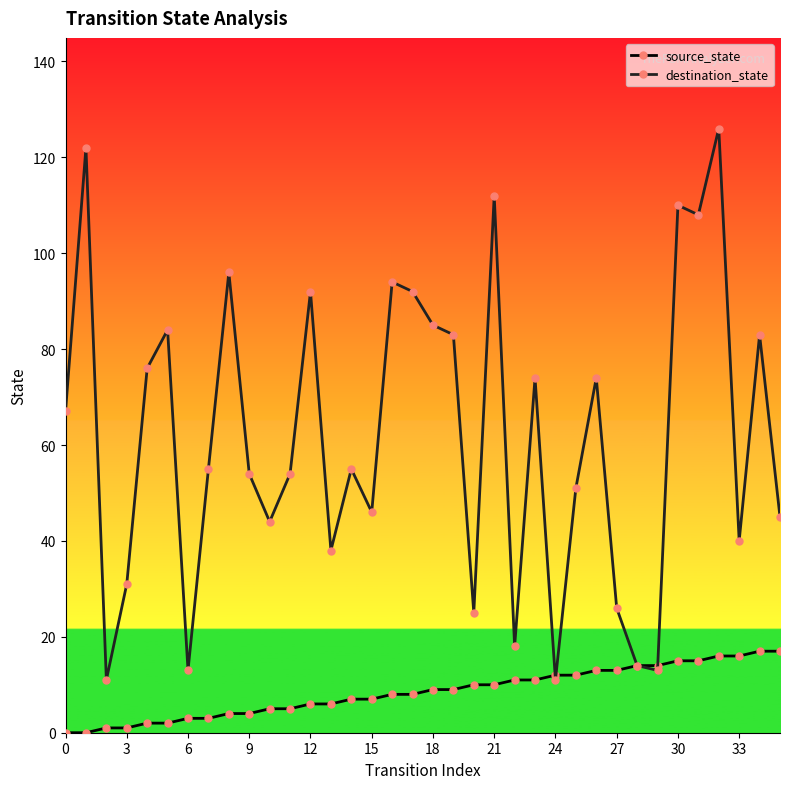

Which series has the largest total across all categories?

destination_state